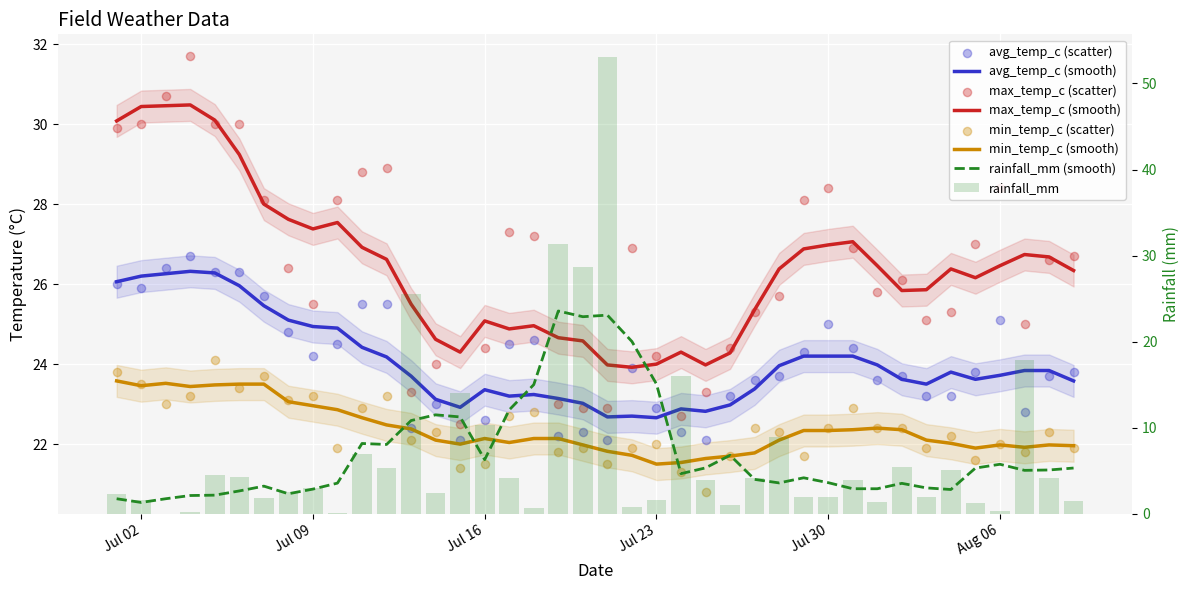

What are all the series names shown in the legend?

avg_temp_c, max_temp_c, min_temp_c, rainfall_mm